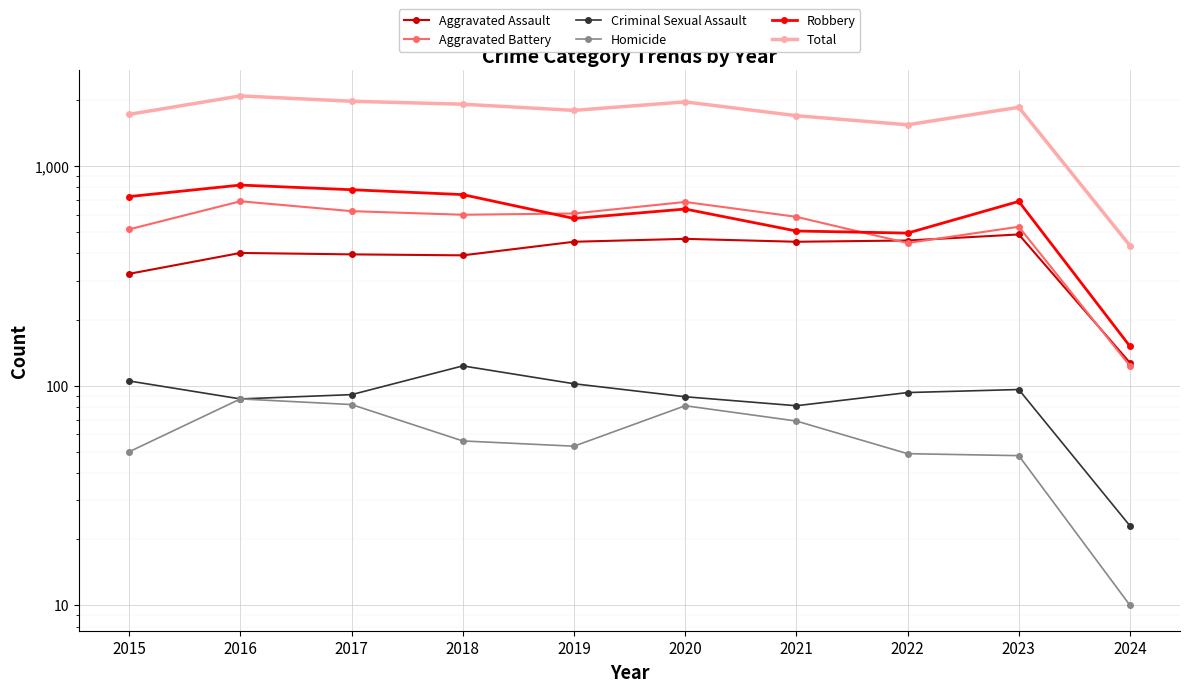

What is the smallest value displayed?

10